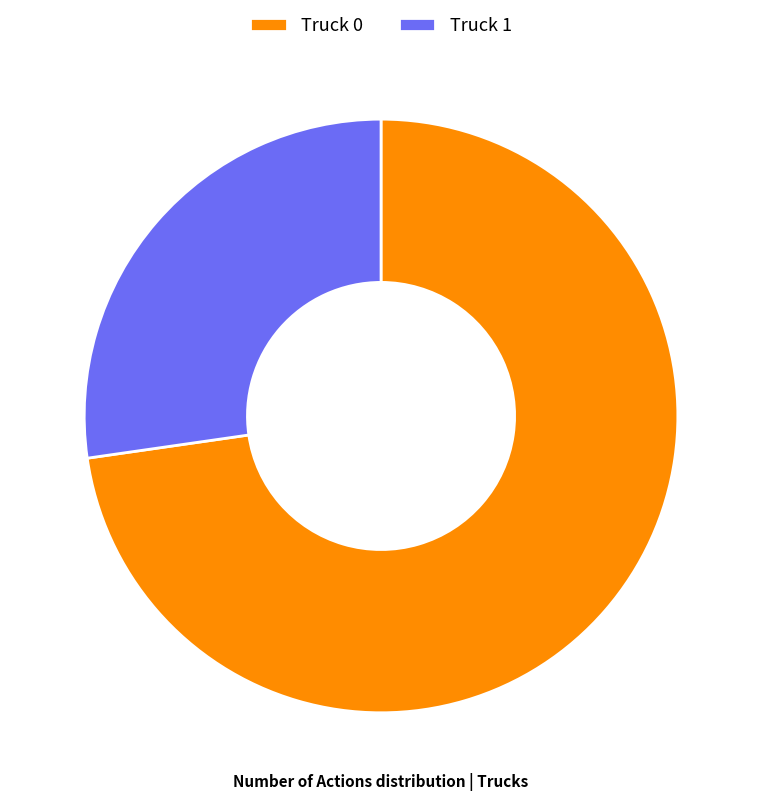

Approximately how many times larger is the value at Truck 0 compared to Truck 1?

2.7